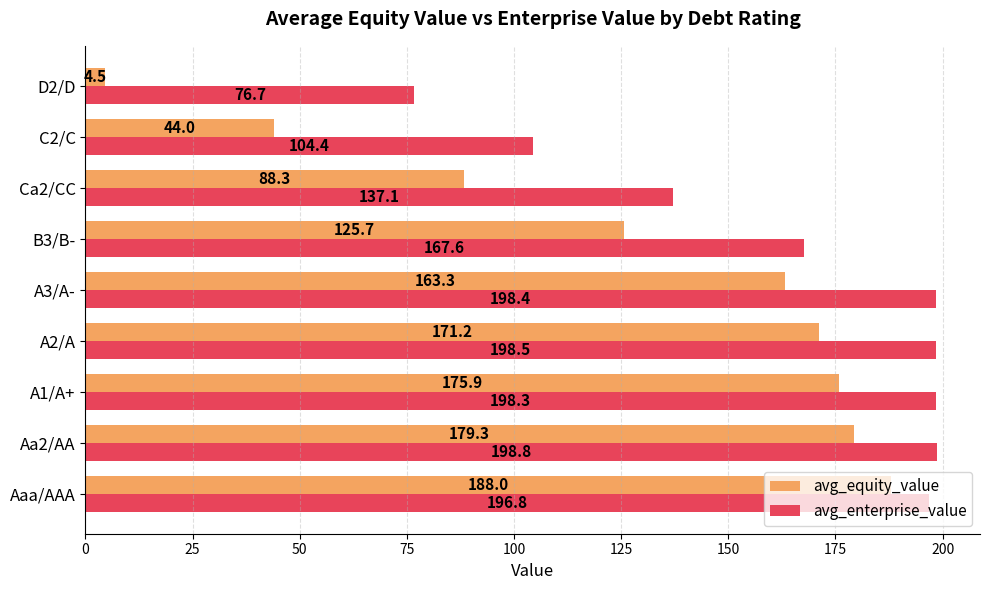

At which label is avg_equity_value closest to 96?

Ca2/CC